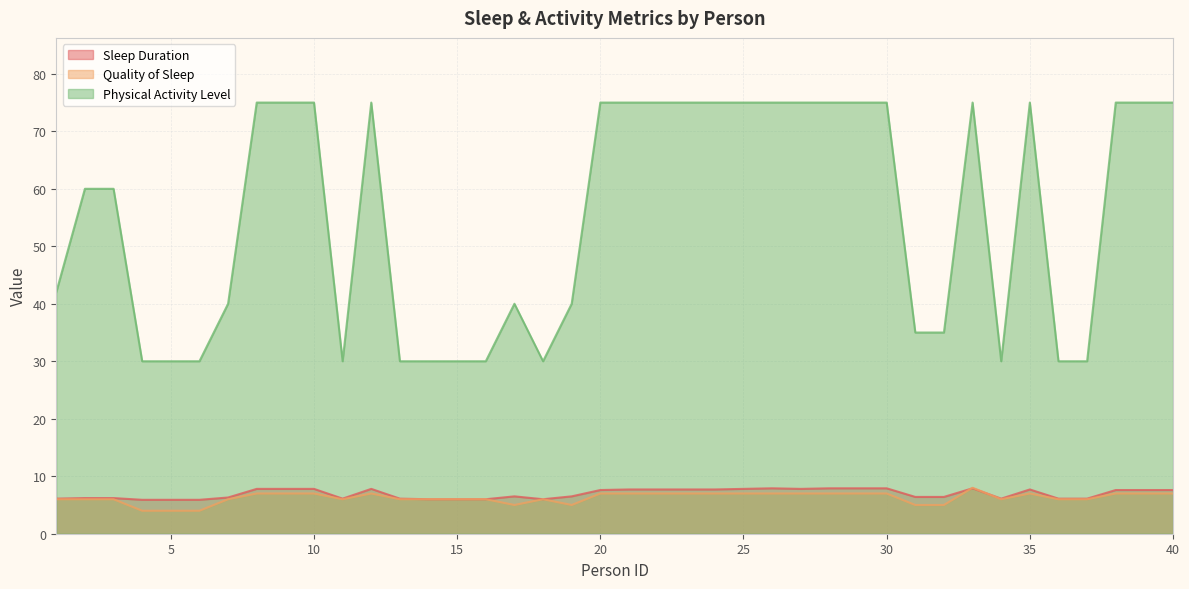

Where is Quality of Sleep nearest to the value 6?

1